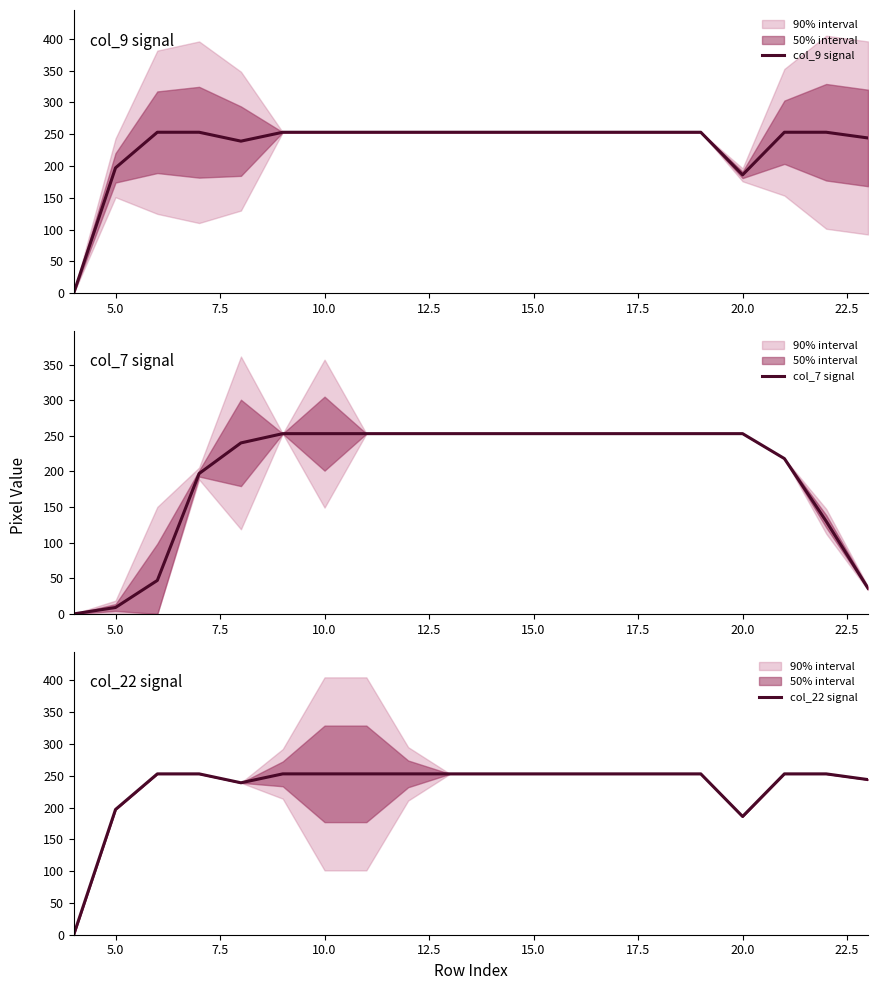

What is the maximum value shown in the chart?

253